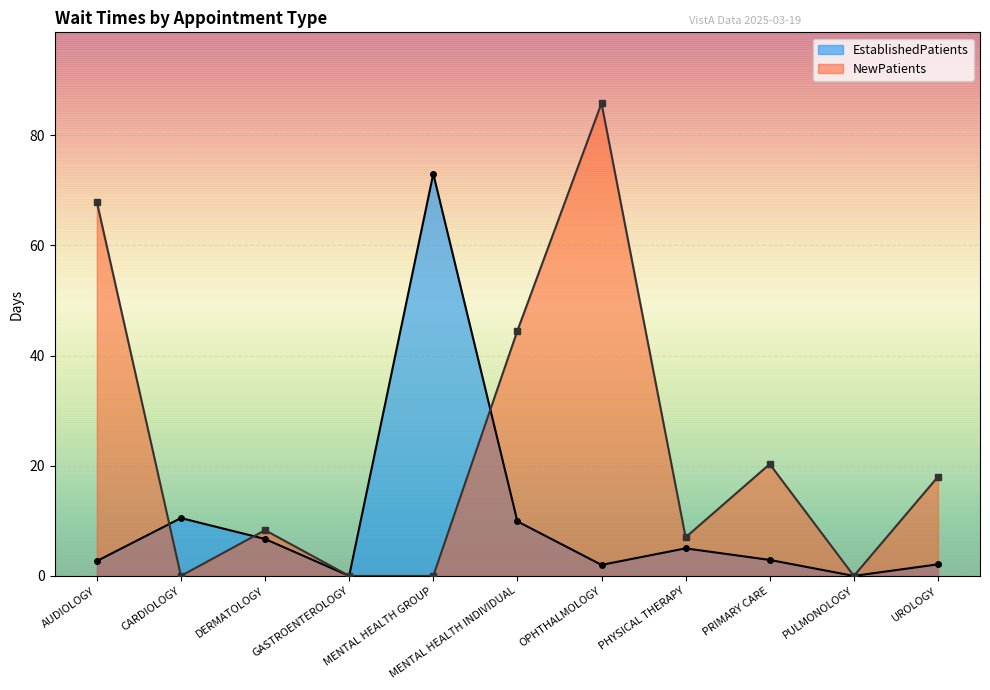

Which series changed the most between MENTAL HEALTH INDIVIDUAL and PRIMARY CARE?

NewPatients